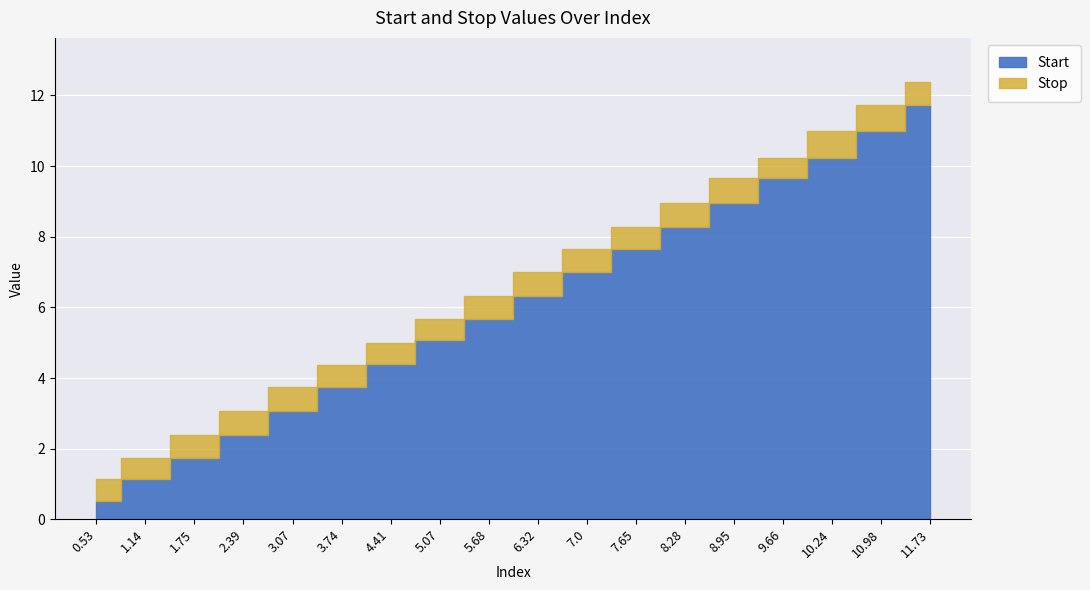

Reading left to right, list all the values displayed in this chart.

Start: 0.5	1.1	1.8	2.4	3.1	3.7	4.4	5.1	5.7	6.3	7.0	7.7	8.3	8.9	9.7	10.2	11.0	11.7
Stop: 1.1	1.8	2.4	3.1	3.7	4.4	5.0	5.7	6.3	7.0	7.7	8.3	8.9	9.7	10.2	11.0	11.7	12.4